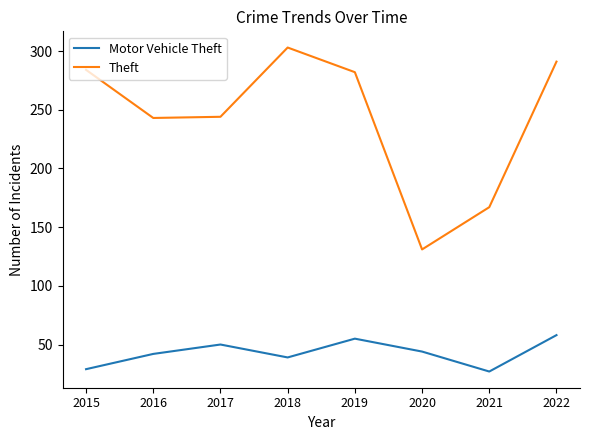

Rank the series by their maximum value, from highest to lowest.

Theft, Motor Vehicle Theft